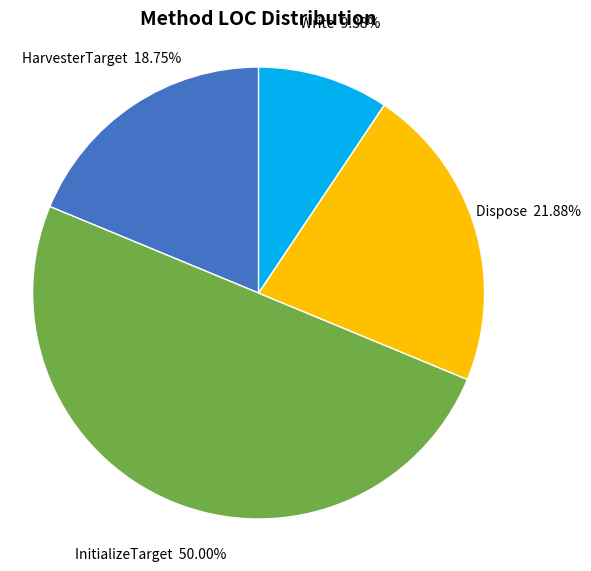

What is the ratio of the value at InitializeTarget to the value at HarvesterTarget?

2.7